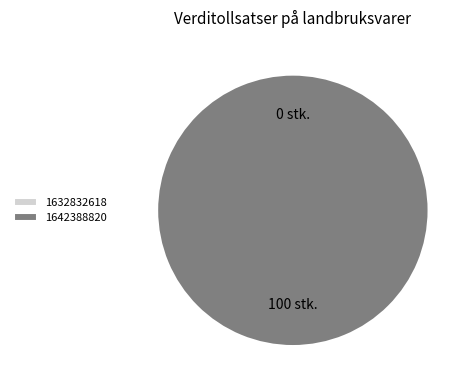

To the nearest percent, what is the combined percentage of 1642388820 and 1632832618?

100%